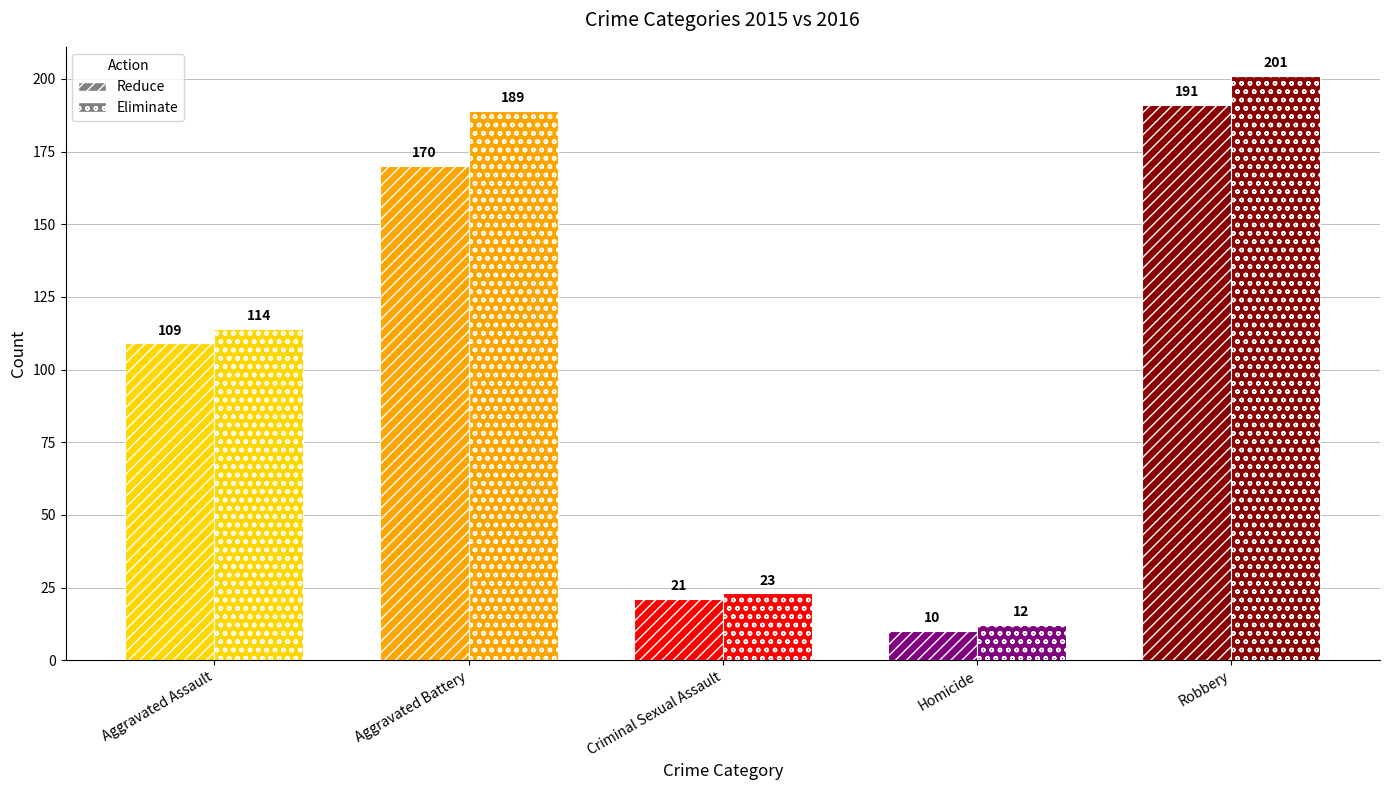

Which series has the widest spread of values?

Eliminate